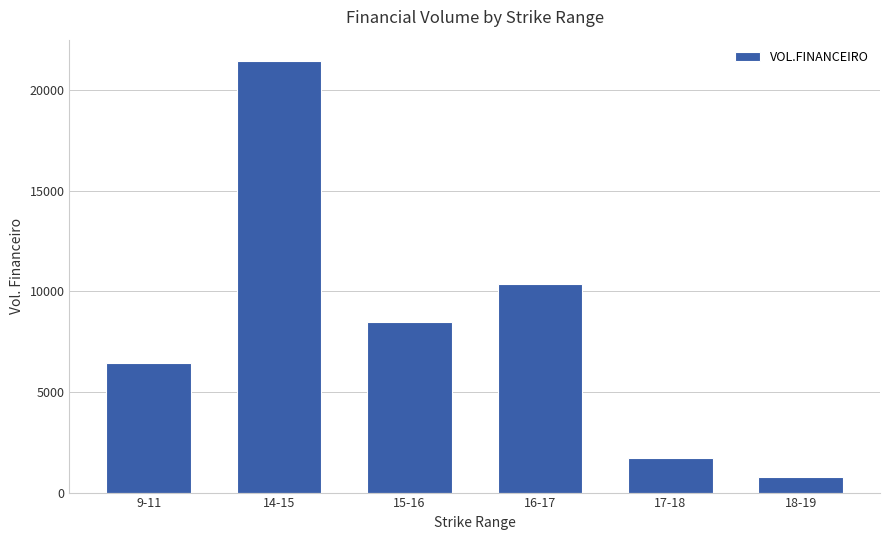

Rank the categories by value from lowest to highest.

18-19, 17-18, 9-11, 15-16, 16-17, 14-15